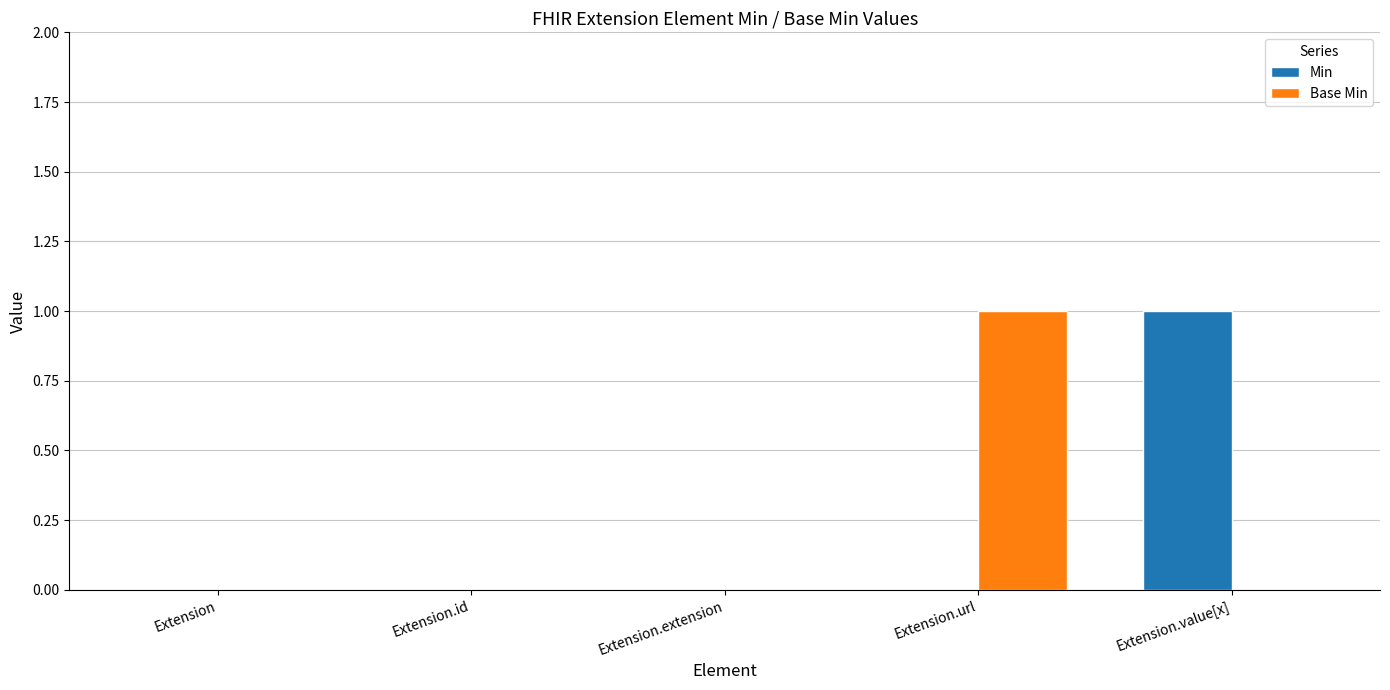

What is the total value across all series at Extension.url?

1